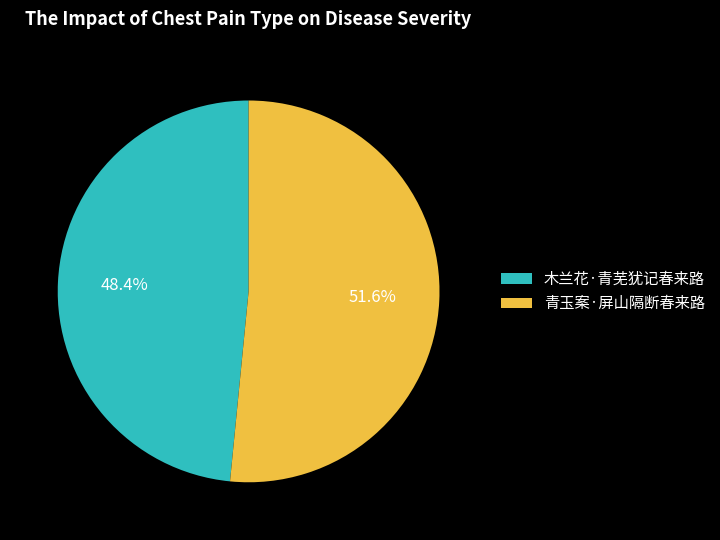

Is it true that 青玉案·屏山隔断春来路 is 60% of the pie?

False